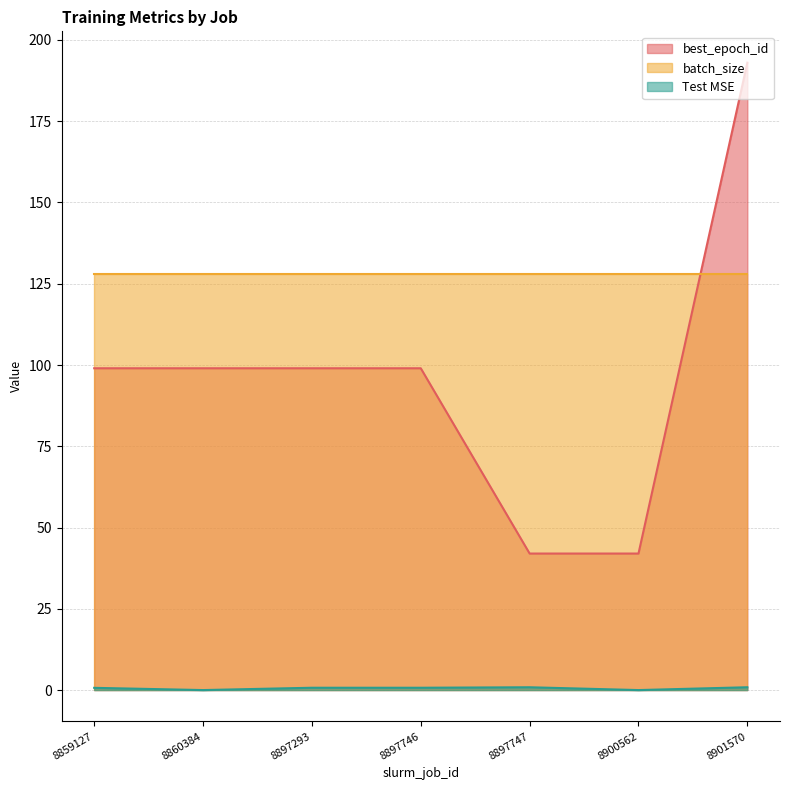

Count the number of data series in this chart.

3